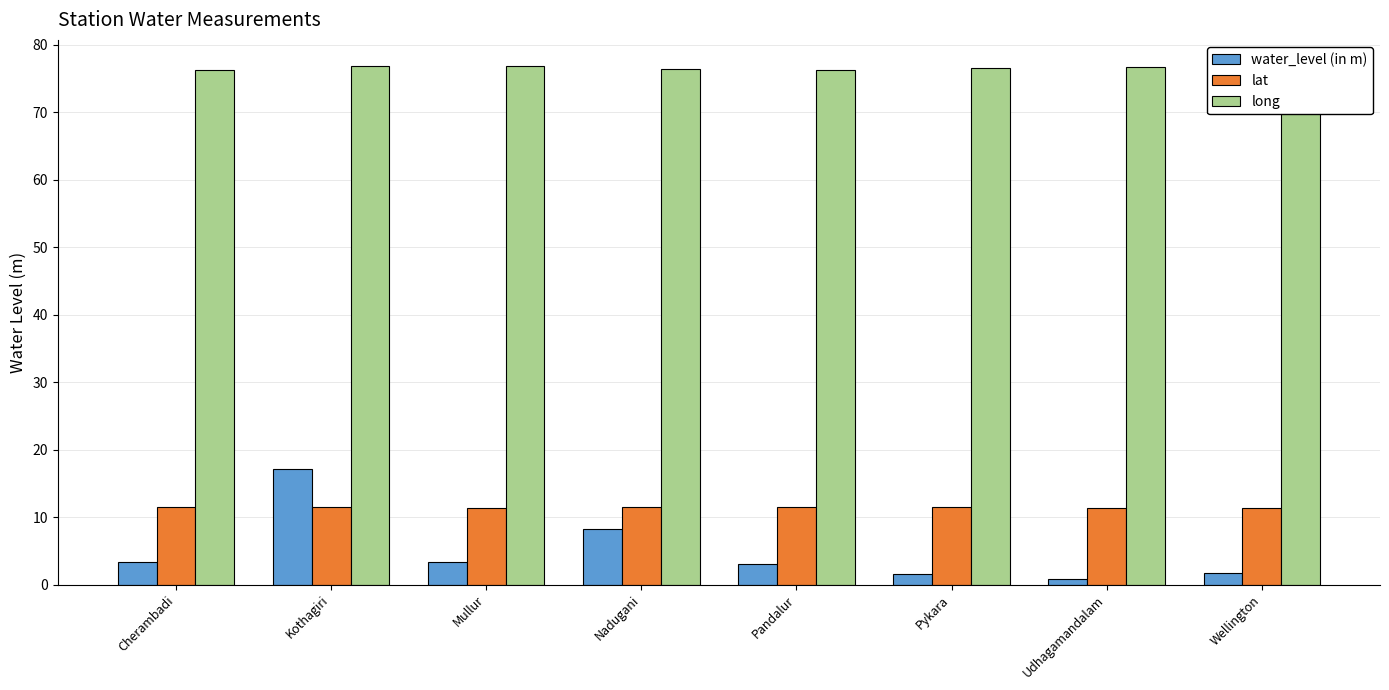

True or false: long has a value of 130.7 at Nadugani.

False